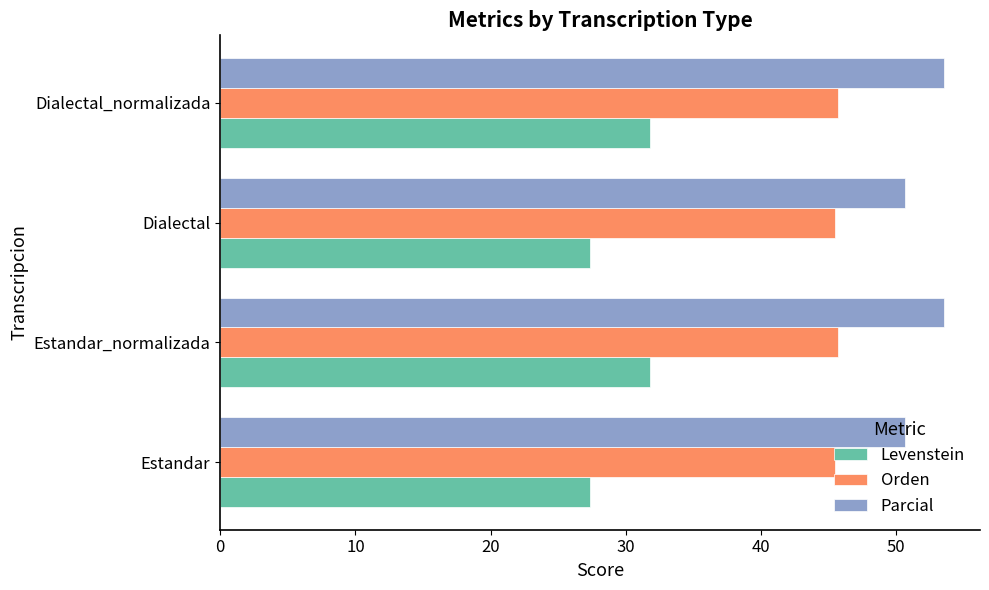

Which series has the widest spread of values?

Levenstein